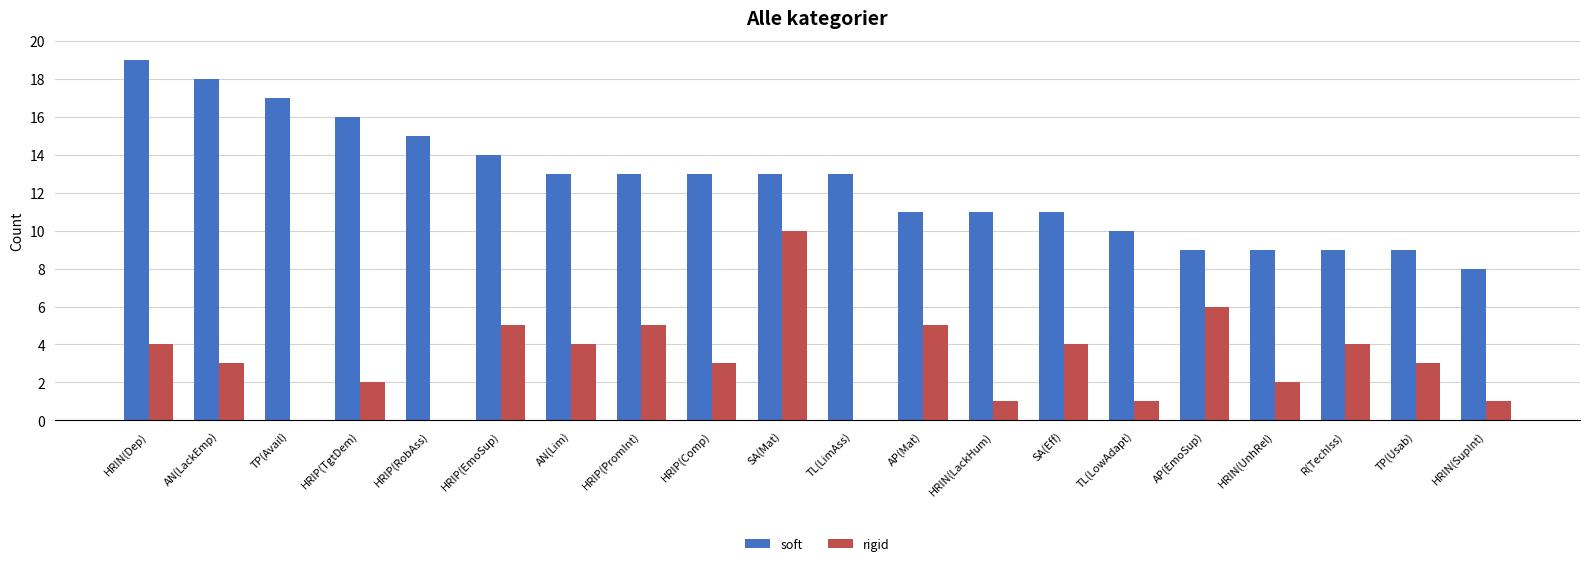

What is the sum of the rigid values at HRIP(PromInt) and HRIN(UnhRel)?

7